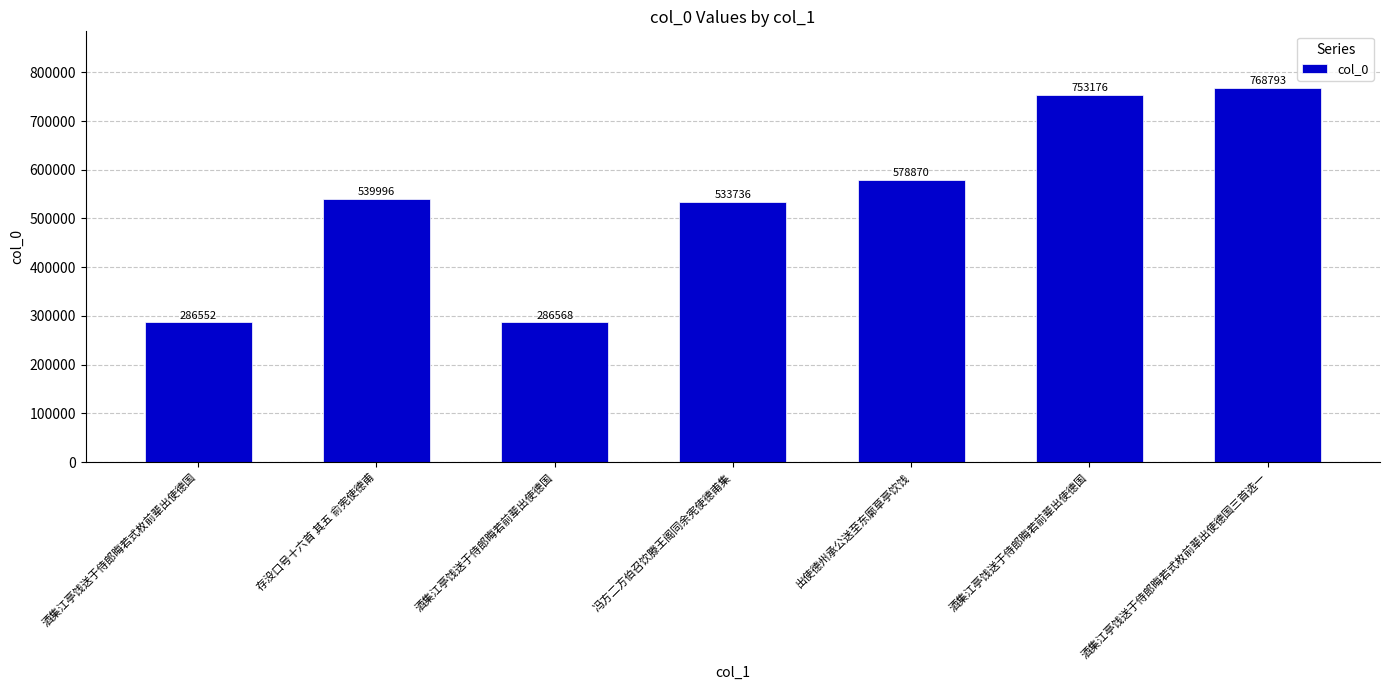

What is the change in value from 冯方二方伯召饮滕王阁同余宪使德甫集 to 出使德州承公送至东廓草亭饮饯?

+45134